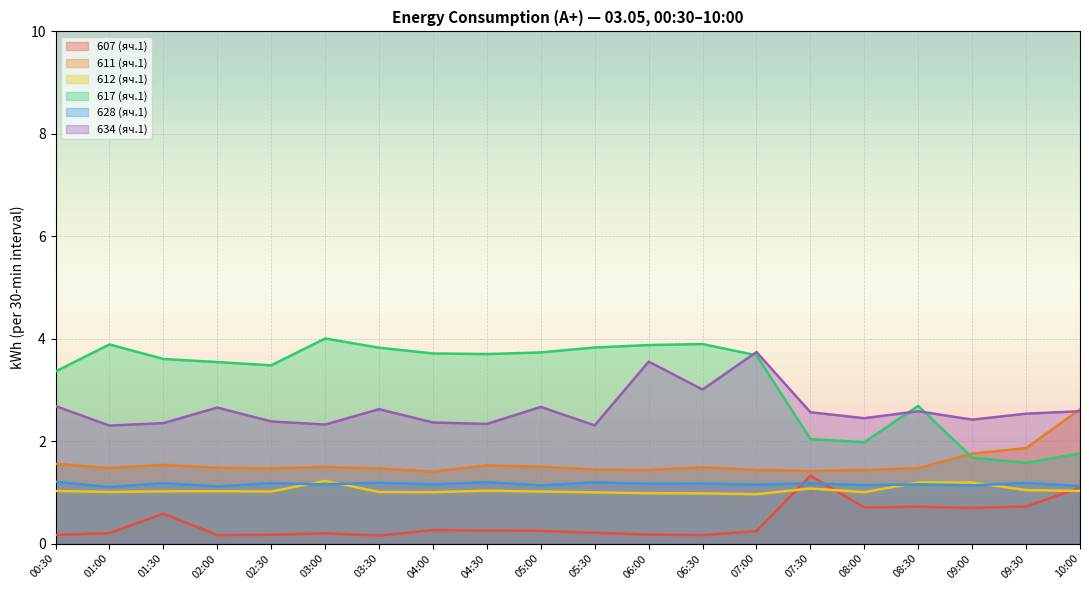

What is the label of the 19th point from the left?

09:30